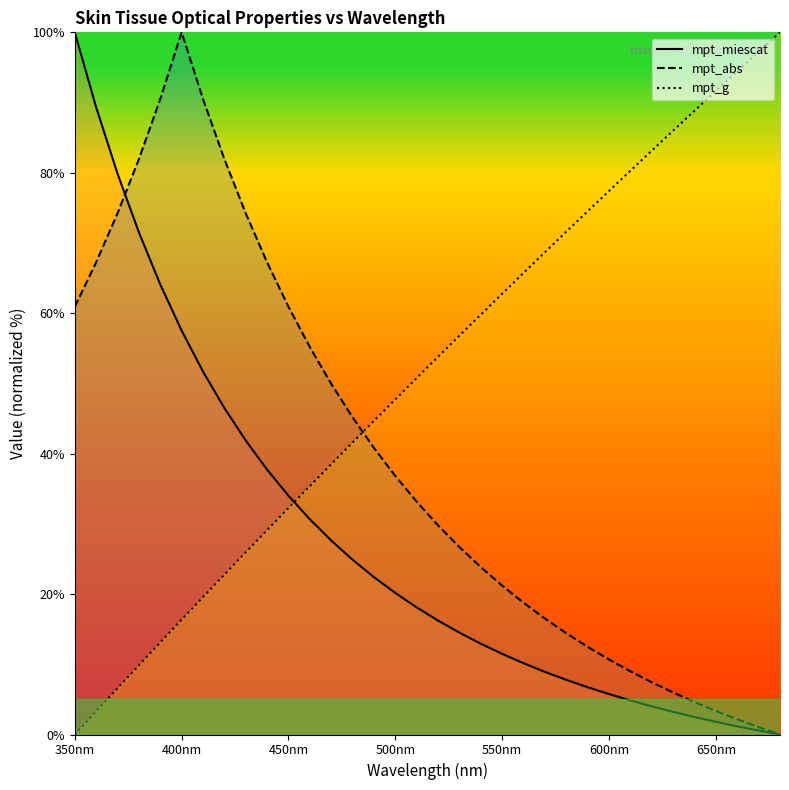

At which category is the sum across all series the highest?

400nm